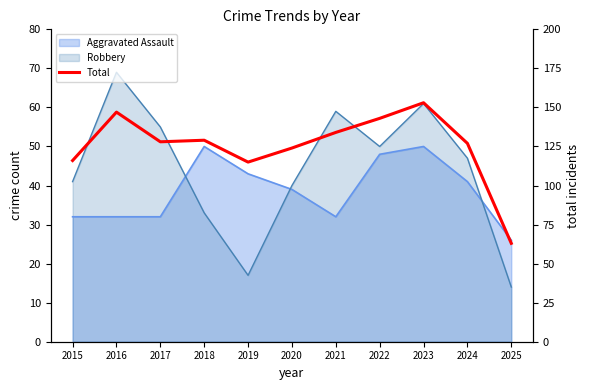

Where is the data nearest to the value 108?

2019